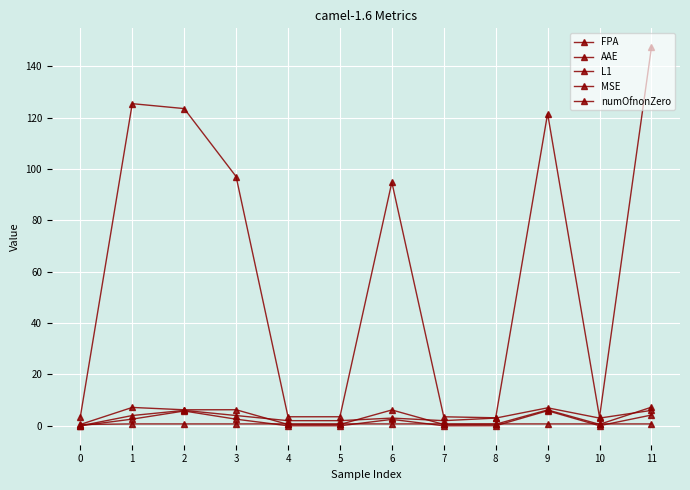

What is the sum of the numOfnonZero values at 5 and 0?

2.0